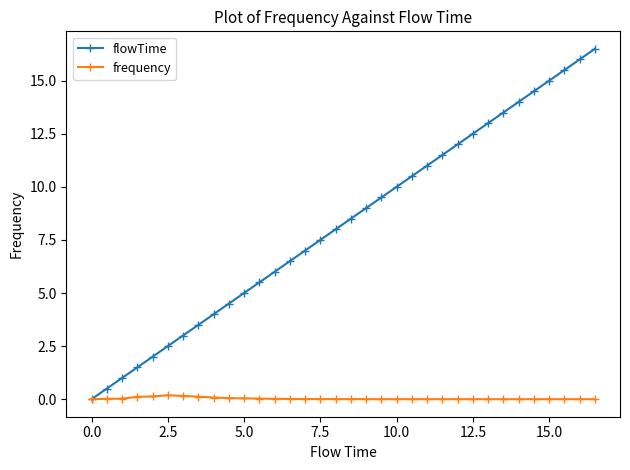

What is the value of the flowTime point at the 21st from the left?

10.0